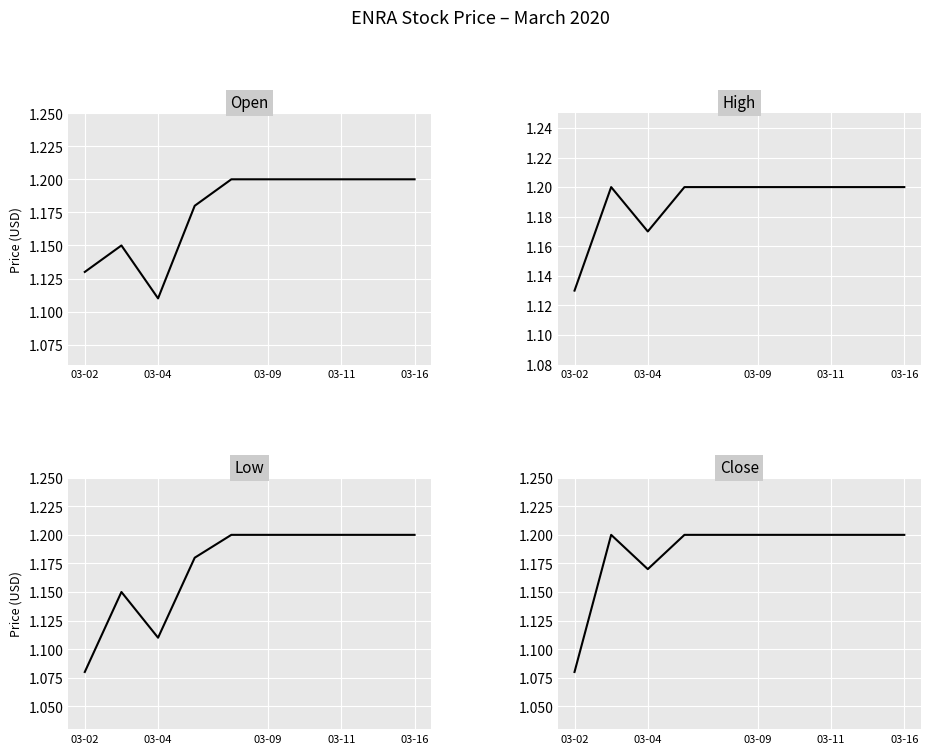

True or false: high has a value of 1.2 at 8.

True